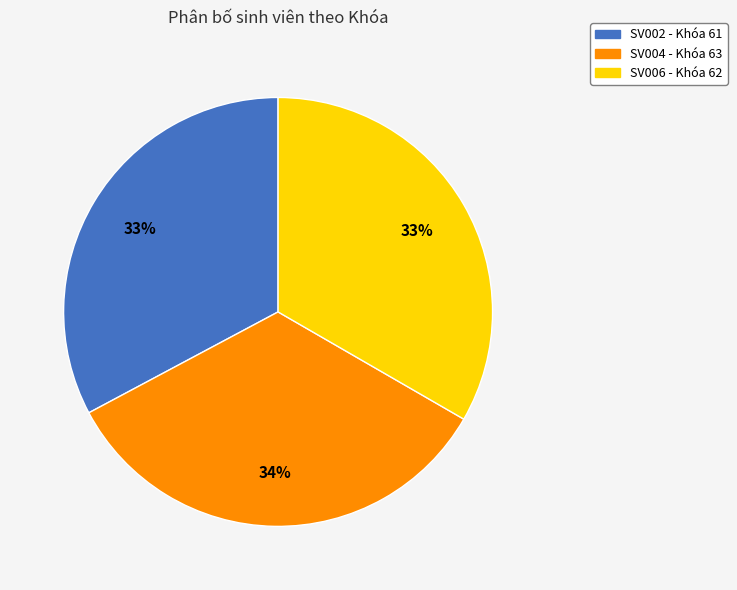

Approximately how many times larger is the value at SV002 compared to SV004?

1.0